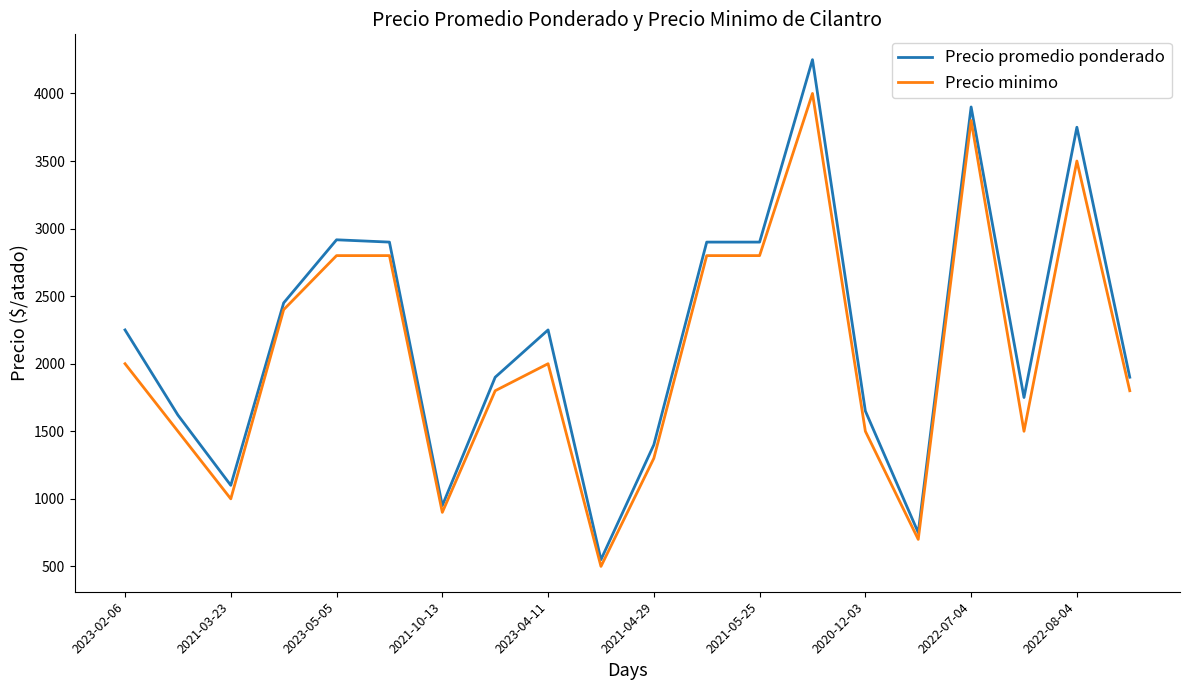

What is the maximum value for Precio minimo?

4000